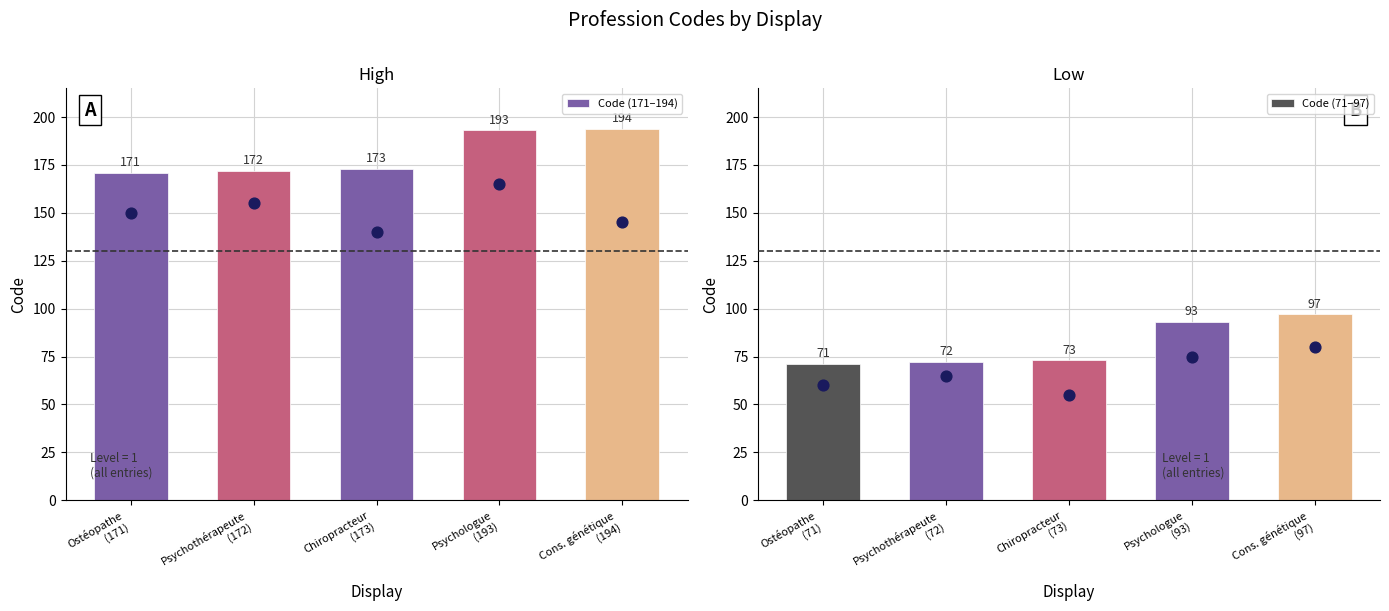

What is the difference between the maximum and minimum values in the Code (171–194) series?

23